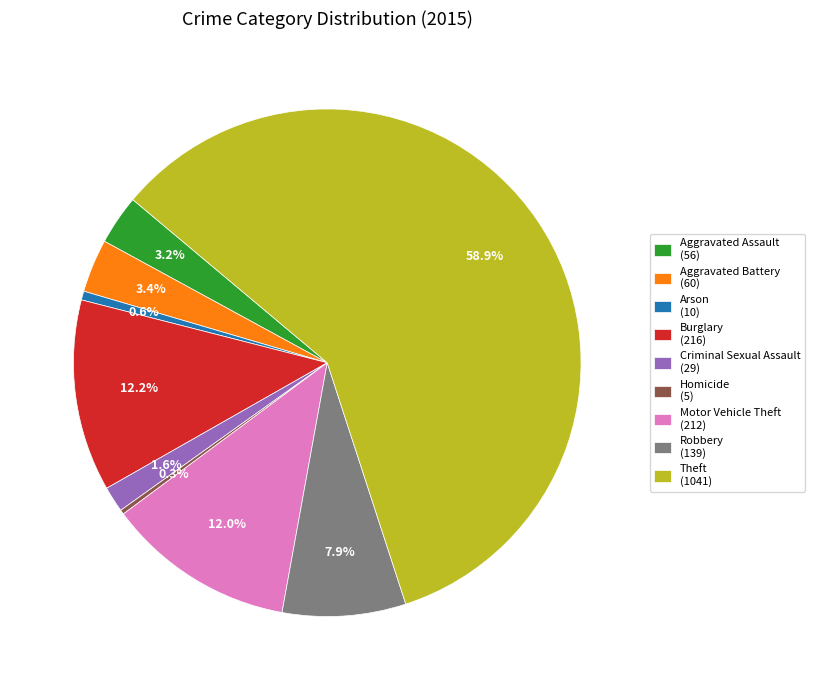

How many segments does this pie chart have?

9